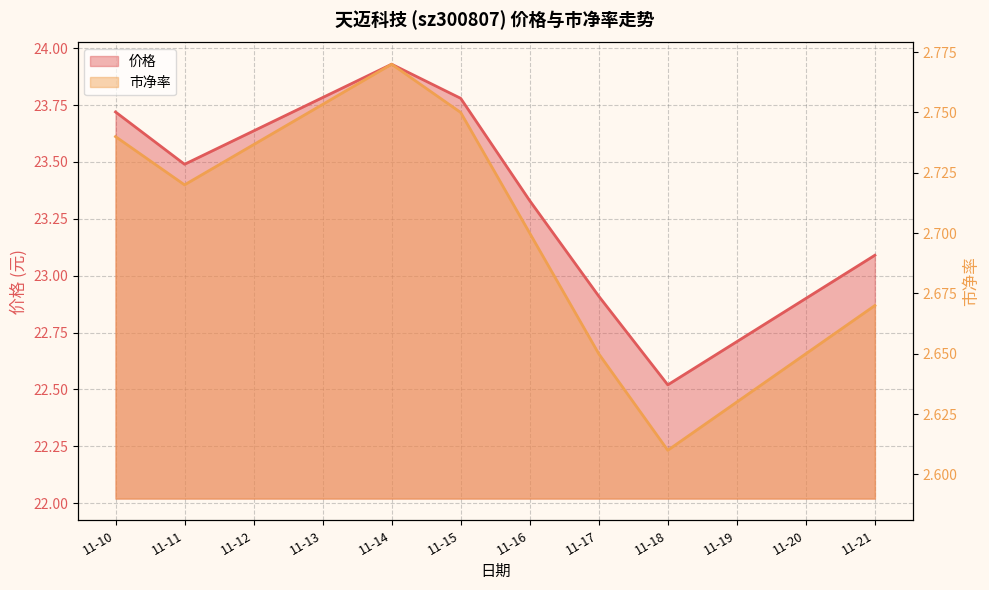

Between 11-14 and 11-17, which is larger?

11-14